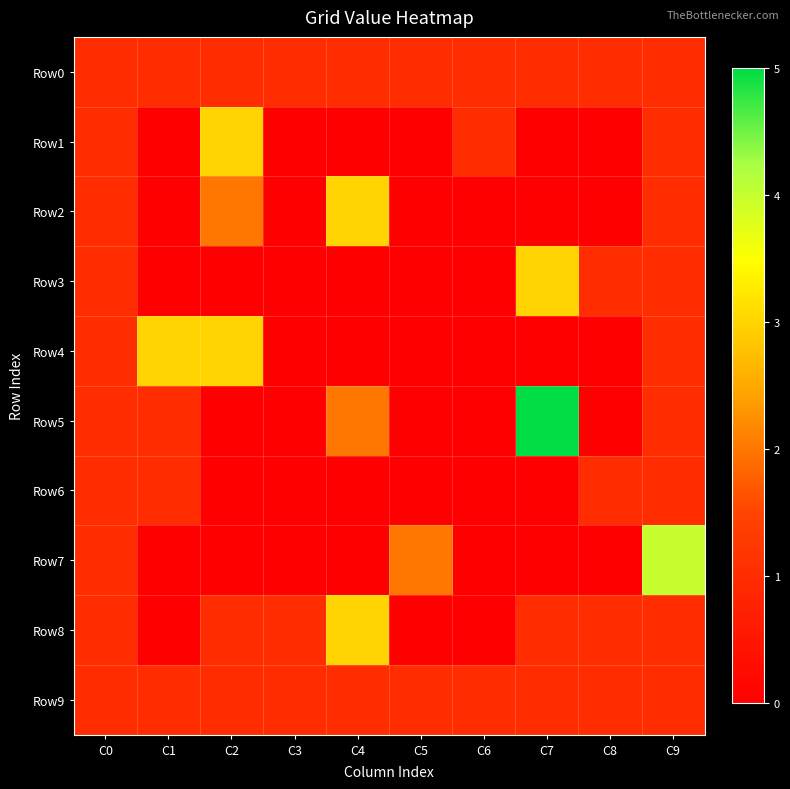

Reading left to right, transcribe all the data shown in this chart.

Row0: C0=1	C1=1	C2=1	C3=1	C4=1	C5=1	C6=1	C7=1	C8=1	C9=1
Row1: C0=1	C1=0	C2=3	C3=0	C4=0	C5=0	C6=1	C7=0	C8=0	C9=1
Row2: C0=1	C1=0	C2=2	C3=0	C4=3	C5=0	C6=0	C7=0	C8=0	C9=1
Row3: C0=1	C1=0	C2=0	C3=0	C4=0	C5=0	C6=0	C7=3	C8=1	C9=1
Row4: C0=1	C1=3	C2=3	C3=0	C4=0	C5=0	C6=0	C7=0	C8=0	C9=1
Row5: C0=1	C1=1	C2=0	C3=0	C4=2	C5=0	C6=0	C7=5	C8=0	C9=1
Row6: C0=1	C1=1	C2=0	C3=0	C4=0	C5=0	C6=0	C7=0	C8=1	C9=1
Row7: C0=1	C1=0	C2=0	C3=0	C4=0	C5=2	C6=0	C7=0	C8=0	C9=4
Row8: C0=1	C1=0	C2=1	C3=1	C4=3	C5=0	C6=0	C7=1	C8=1	C9=1
Row9: C0=1	C1=1	C2=1	C3=1	C4=1	C5=1	C6=1	C7=1	C8=1	C9=1